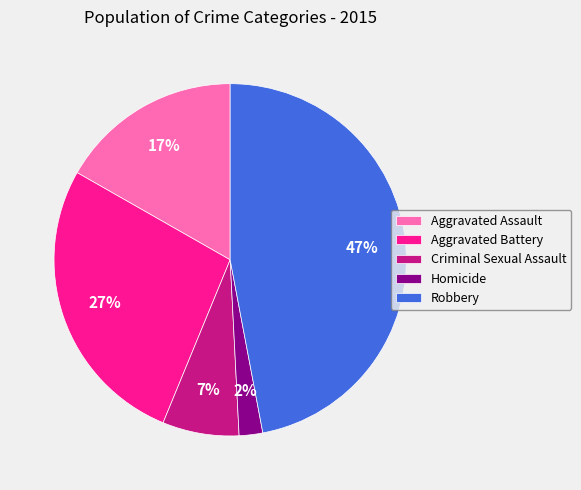

What is the ratio of the value at Robbery to the value at Aggravated Battery?

1.7